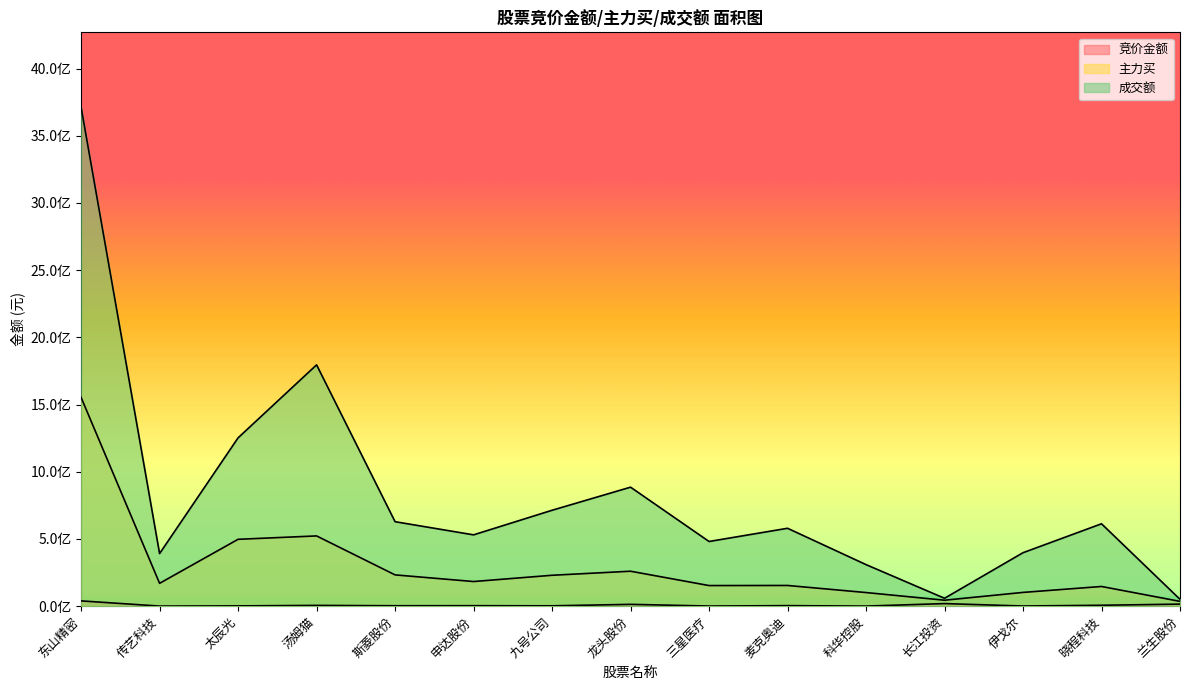

Reading left to right, extract all data points from this chart.

竞价金额: 39342282	687744	2202624	5854832	3219255	3546210	2722867	13570200	977311	3957200	658095	19239650	1240464	6813583	15366650
主力买: 1552995917	169892478	497484343	522678482	232755217	183299815	229894889	260076485	153333732	154064041	101382000	44328877	102387870	146567103	35697656
成交额: 3712365662	391228400	1252367468	1795353153	628456279	530669621	713521129	885333639	481213254	579518719	309178093	58668333	397772148	612977344	50907662